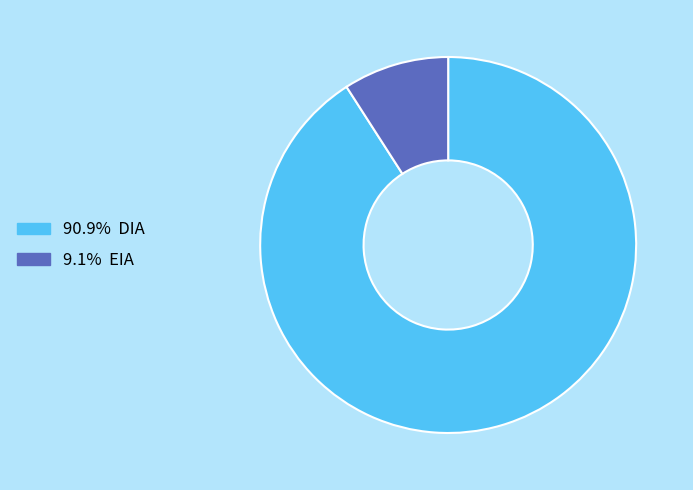

Is the sum of 9.1% EIA and 90.9% DIA greater than half?

Yes